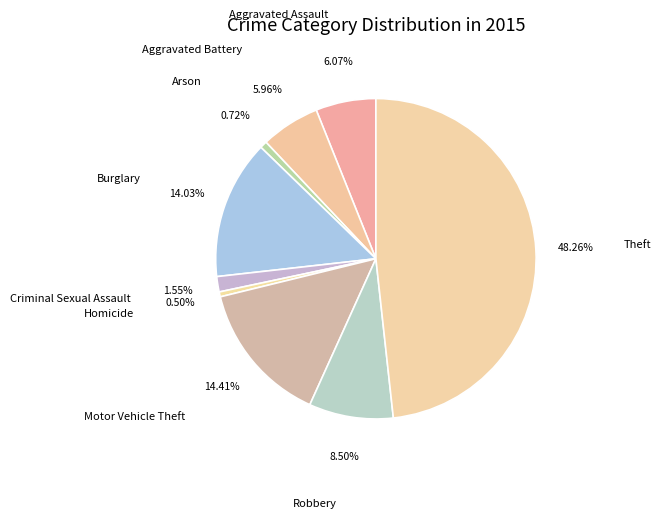

What is the largest slice in the pie chart?

Theft